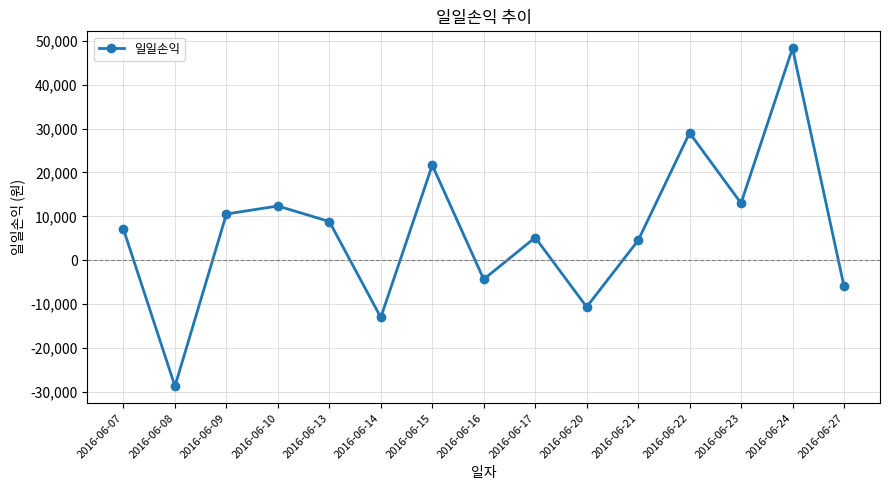

What is the average value?

6523.6